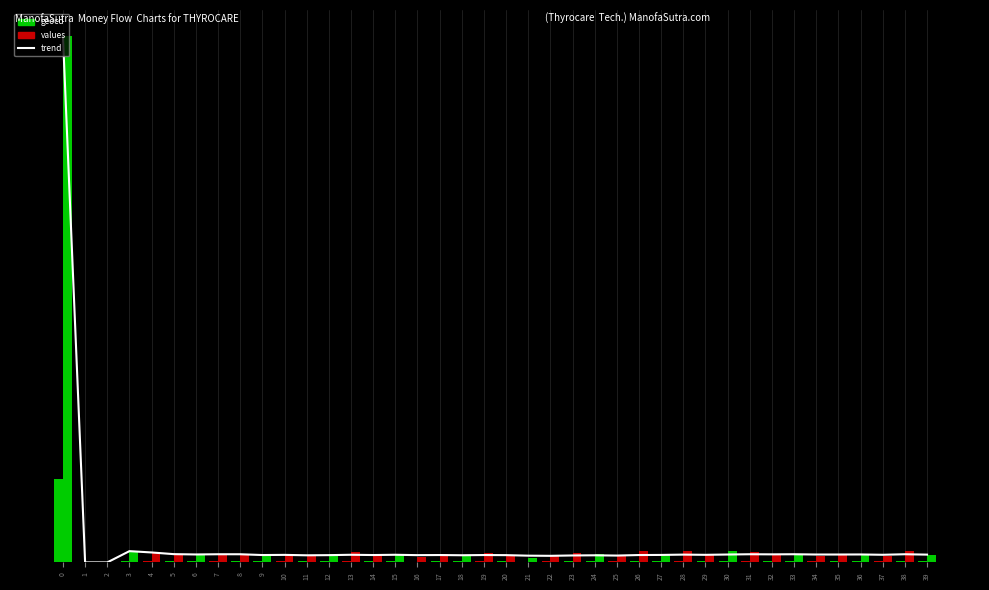

Between 19 and 25, which series saw the biggest shift?

values